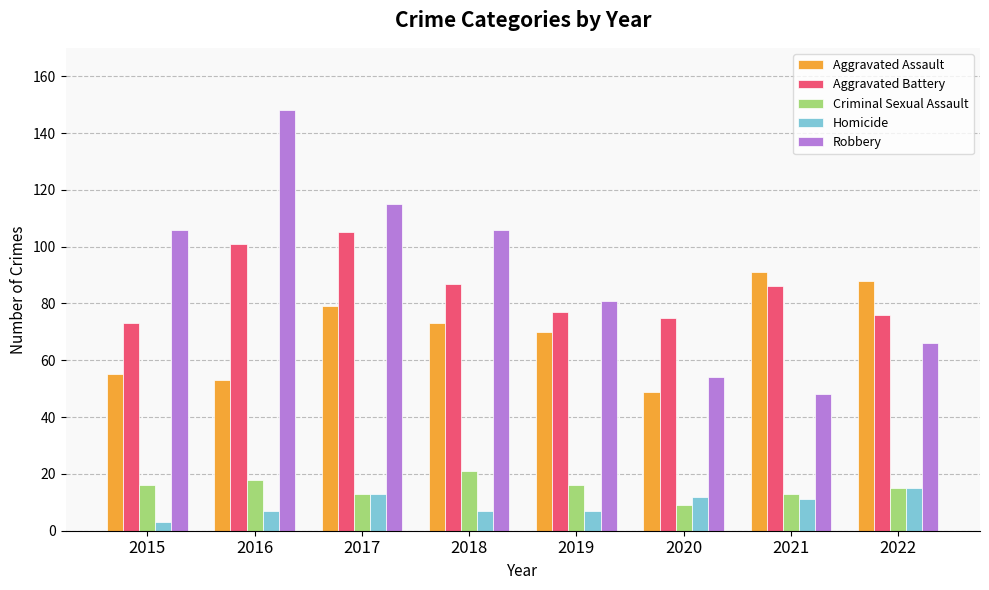

How many series are shown in this chart?

5